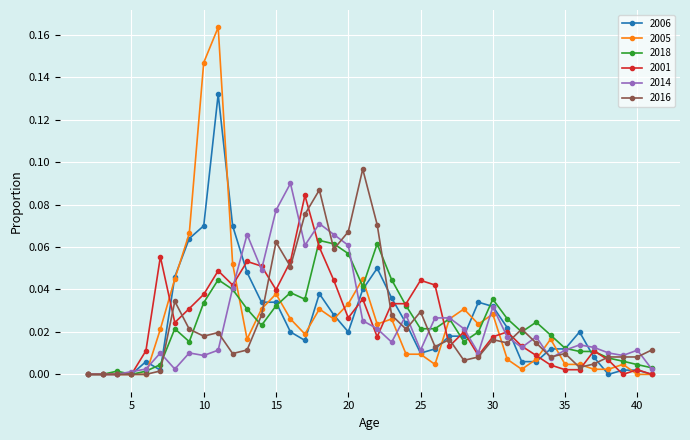

Which series has the largest range (max minus min)?

2005